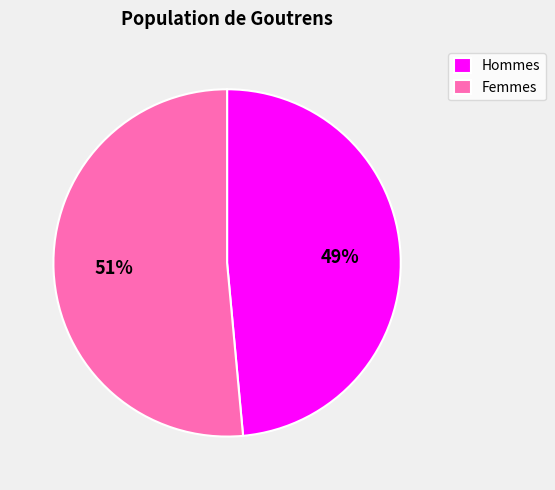

Which category has the smallest portion of the pie?

Hommes